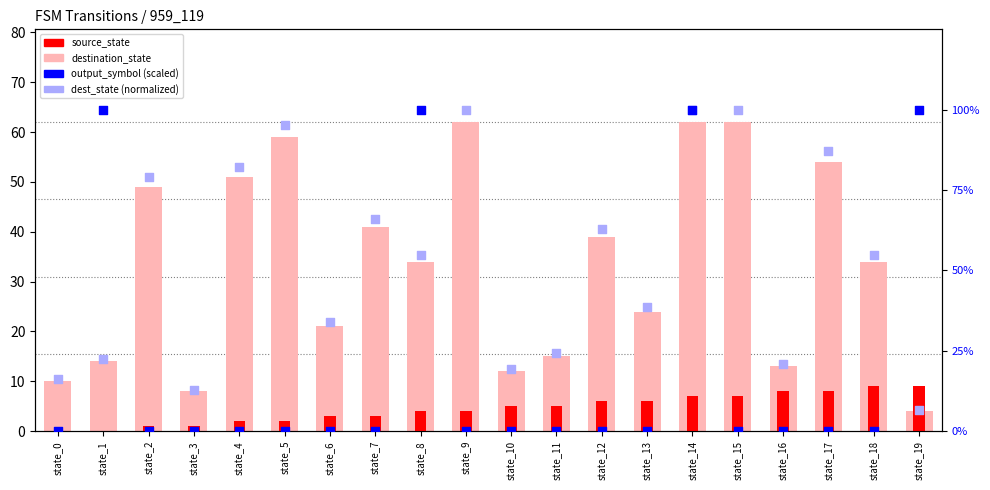

What is the total value across all series at state_0?

26.1